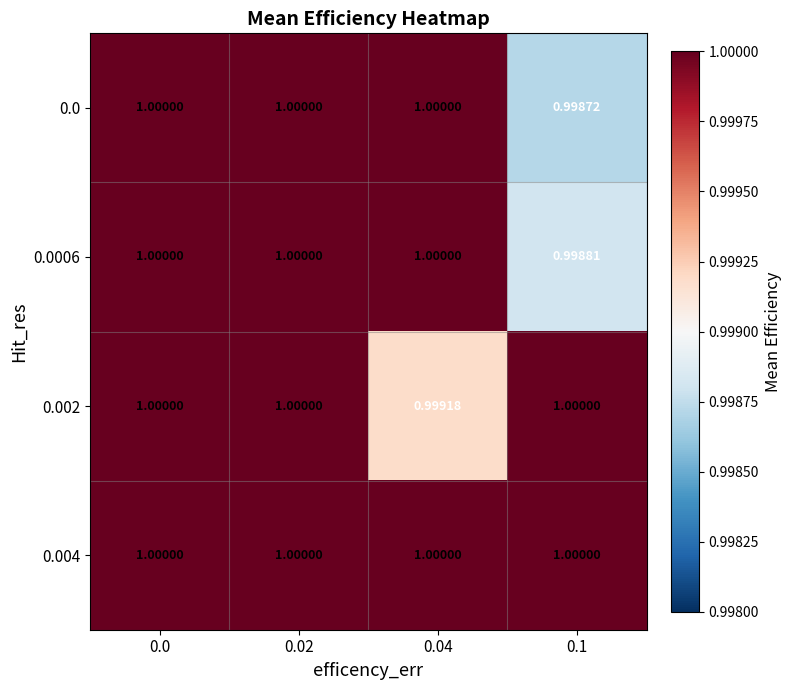

Count the number of data series in this chart.

4